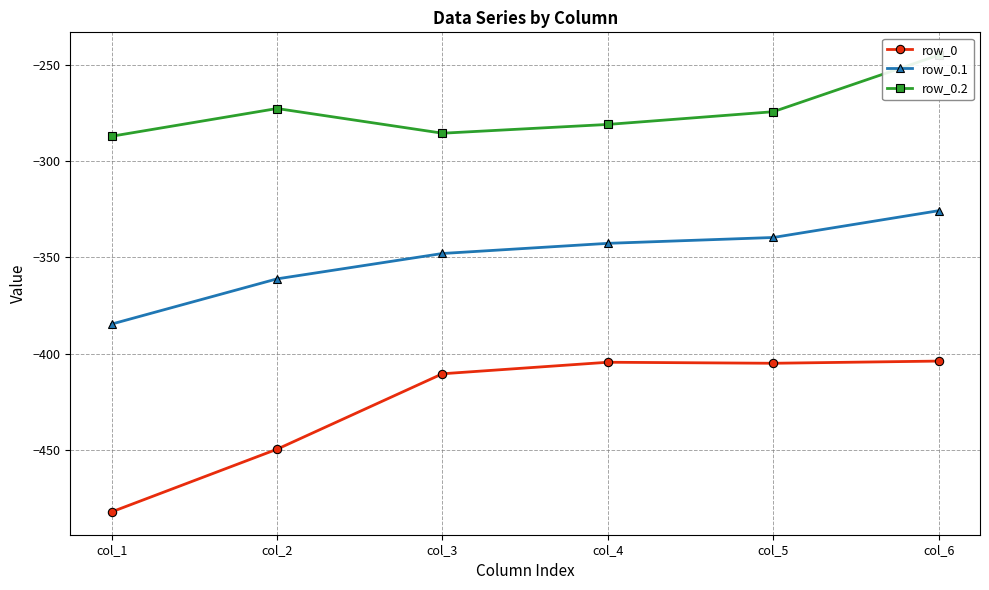

Which series has the widest spread of values?

row_0